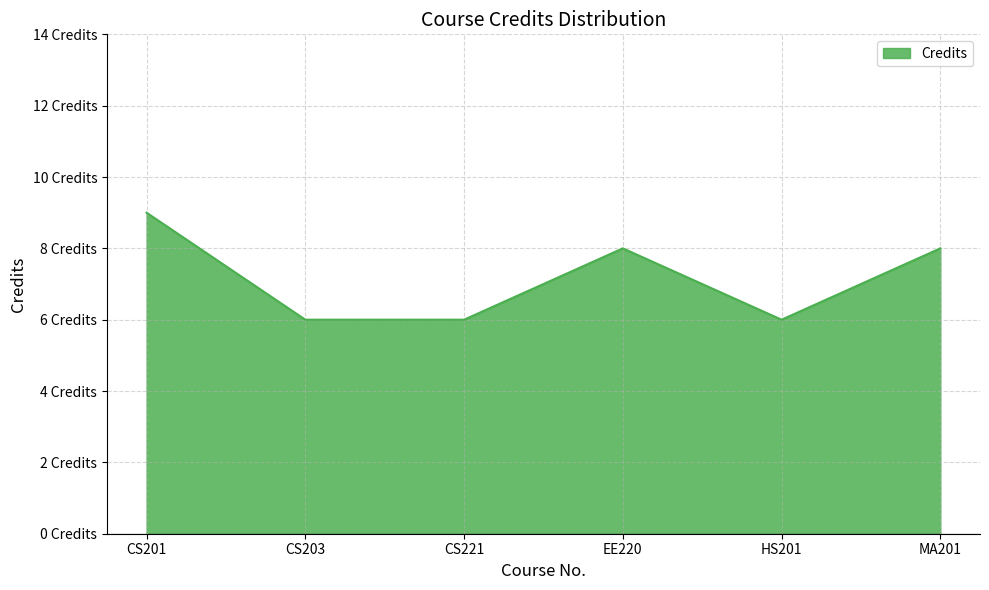

True or false: the data has more than 0 interior local peaks.

True